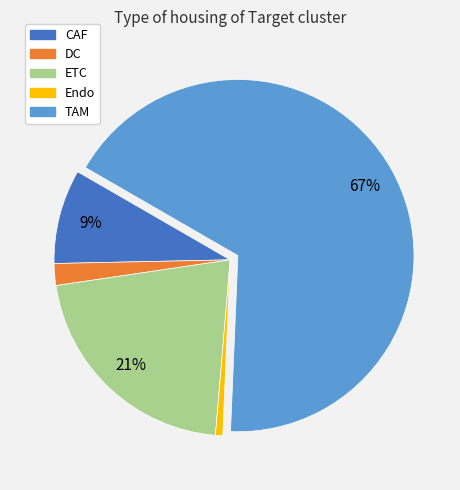

Is DC the majority of the pie?

No